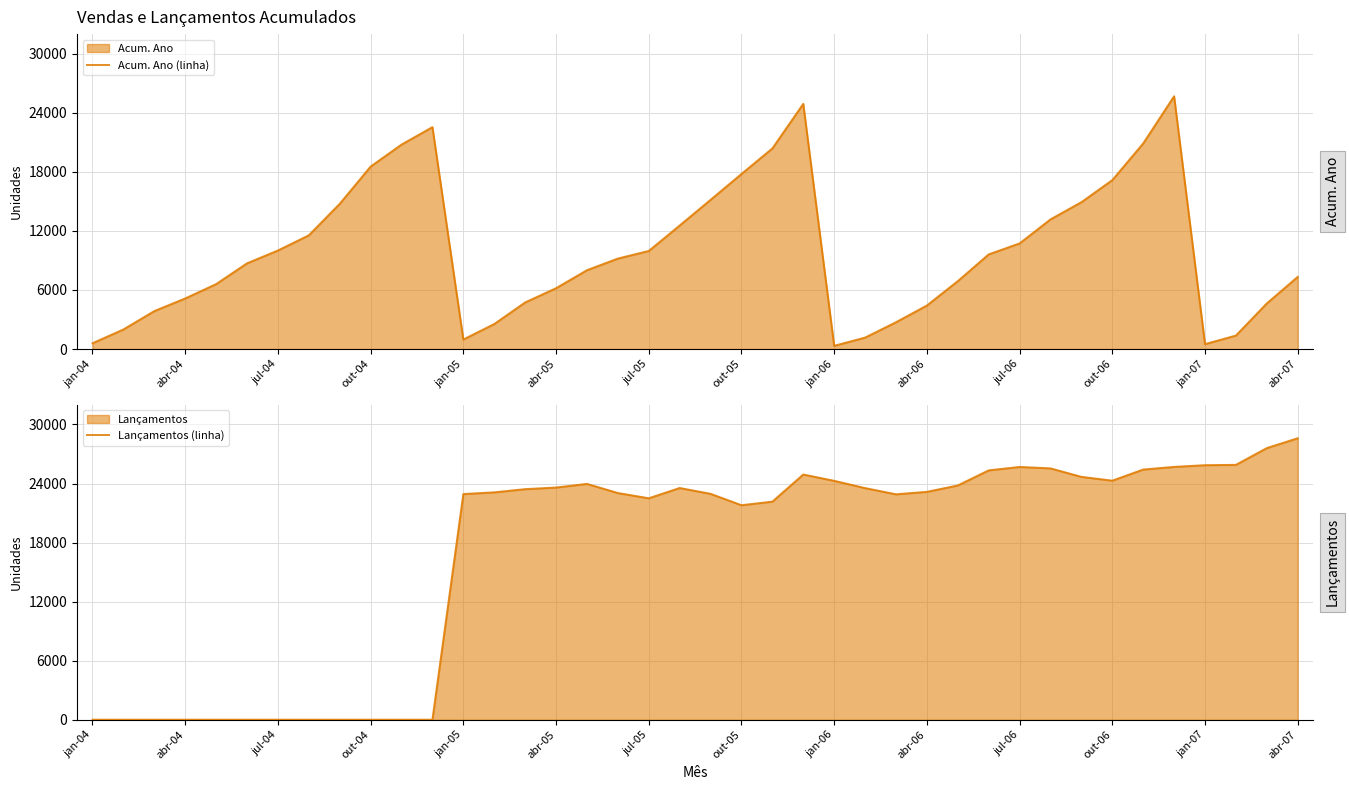

The value of Acum. Ano (linha) at jul-06 is 4341. True or false?

False